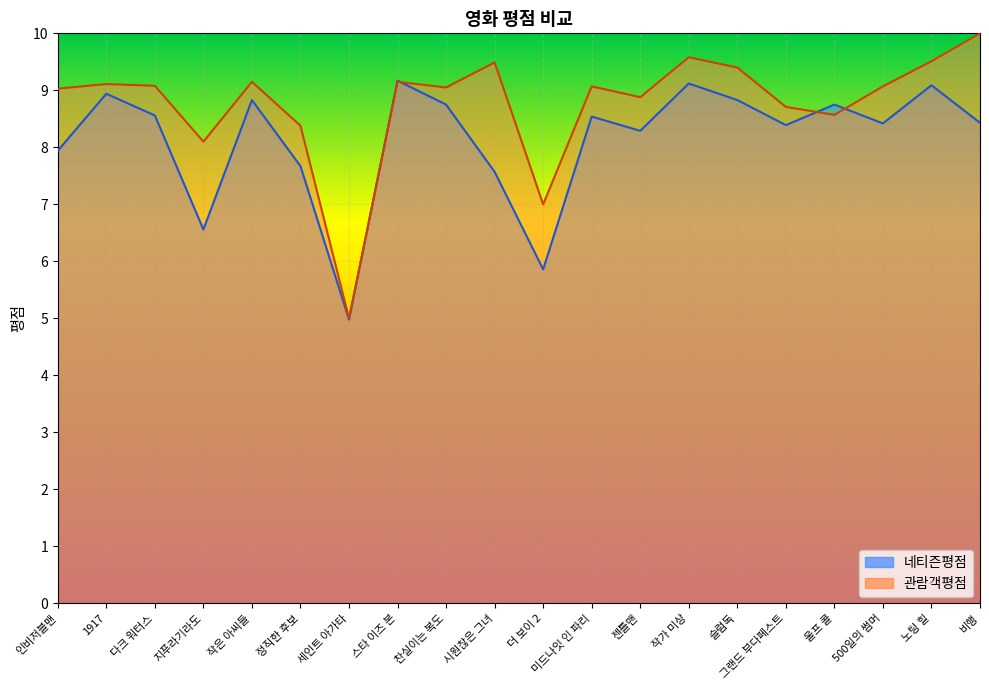

What is the sum of the 네티즌평점 values at 미드나잇 인 파리 and 지푸라기라도?

15.1